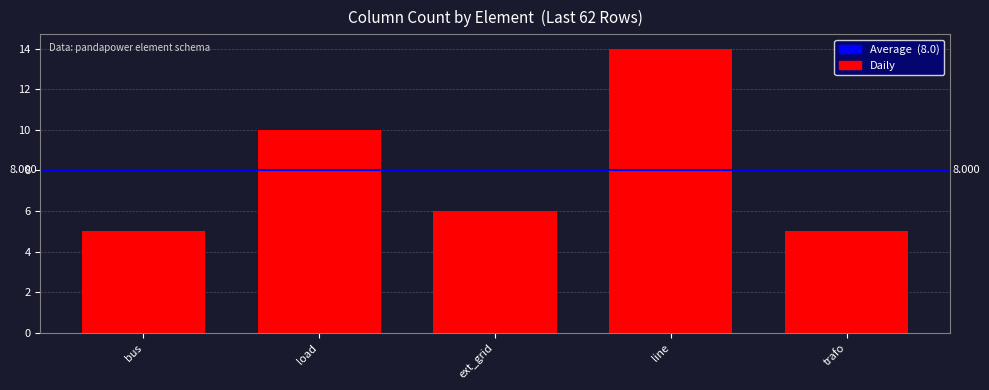

At which label is the value closest to 9?

load